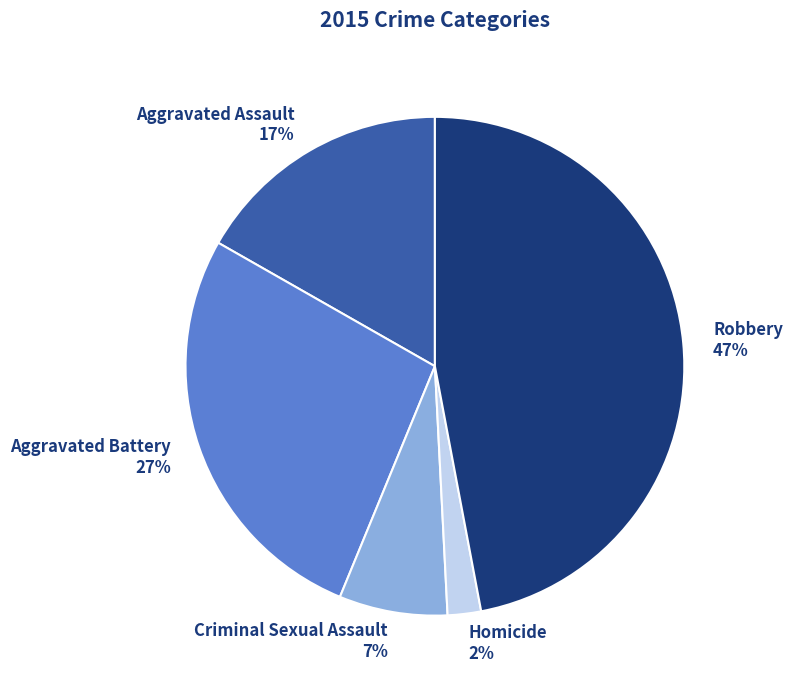

What is the smallest slice in the pie chart?

Homicide